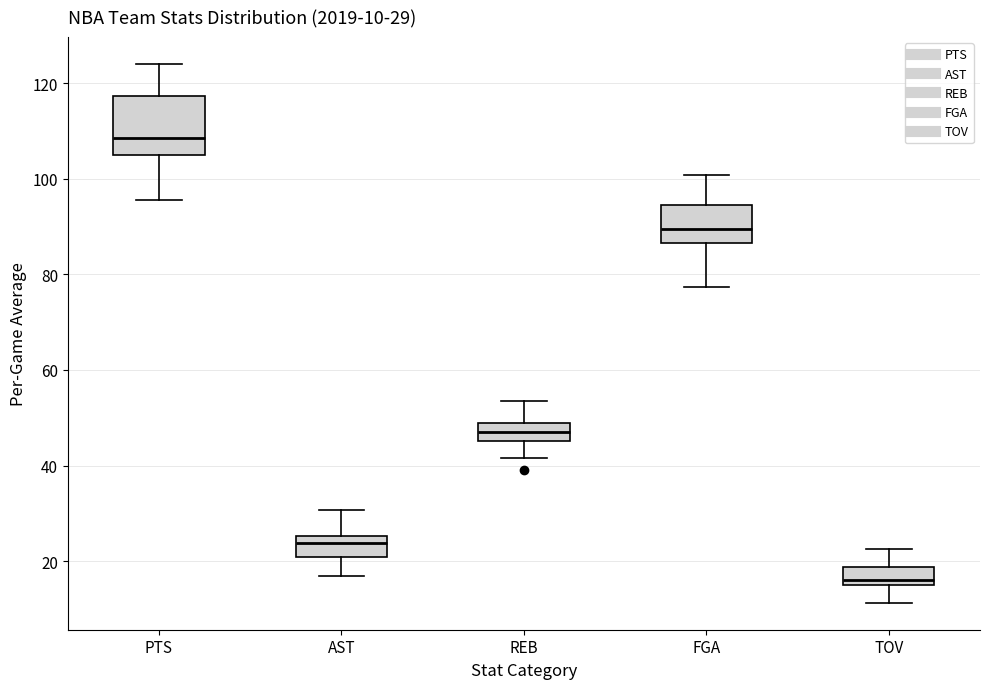

Which box's median line is the lowest?

TOV